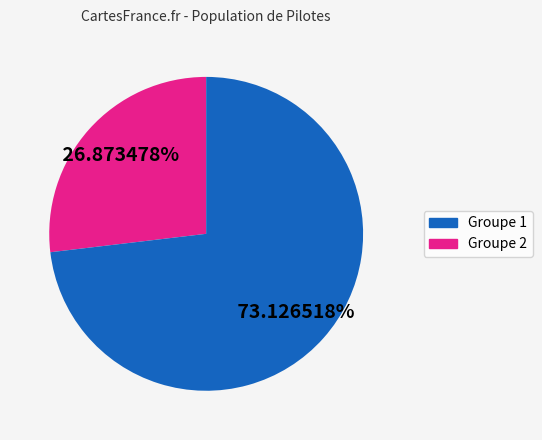

Is there a majority slice in this chart?

Yes